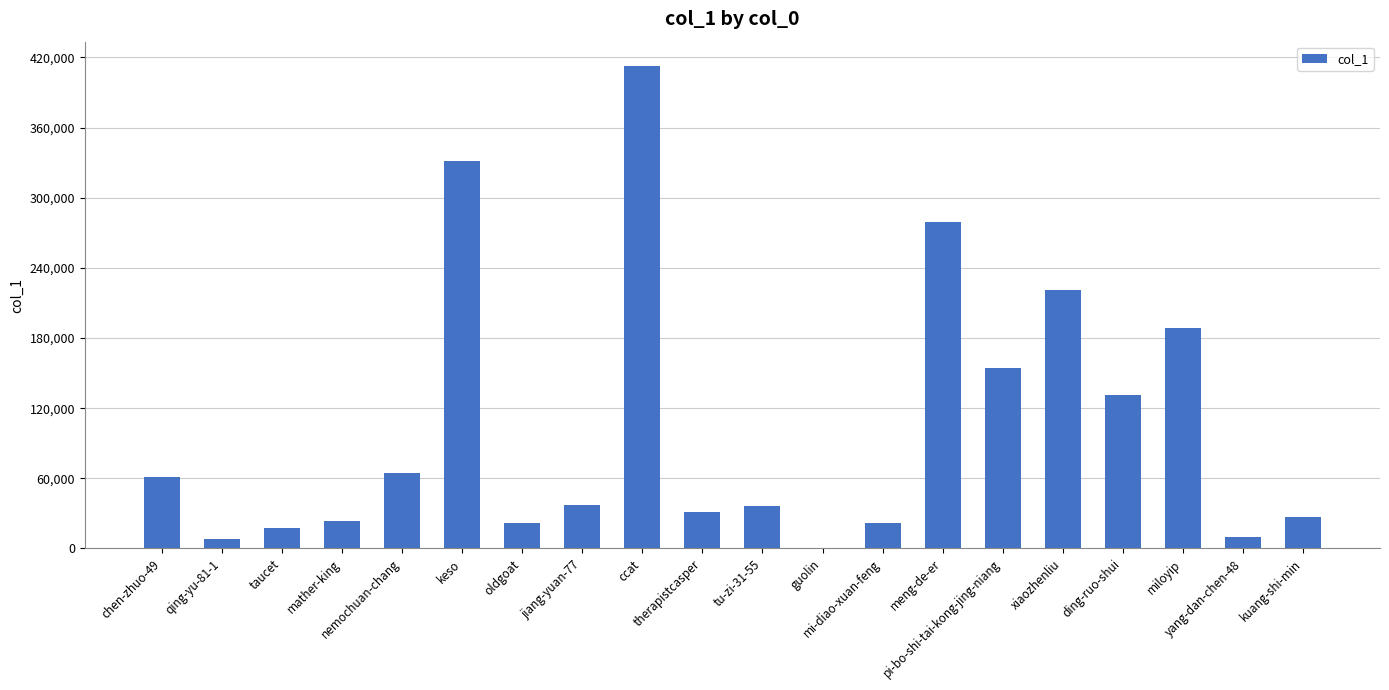

Read the value at qing-yu-81-1, to the nearest 100.

8400